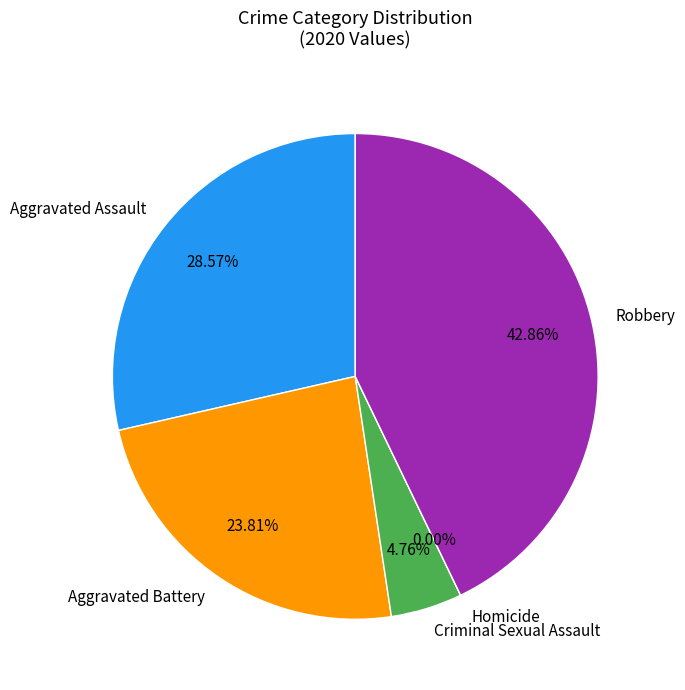

What percentage is the Aggravated Assault slice, to the nearest percent?

29%